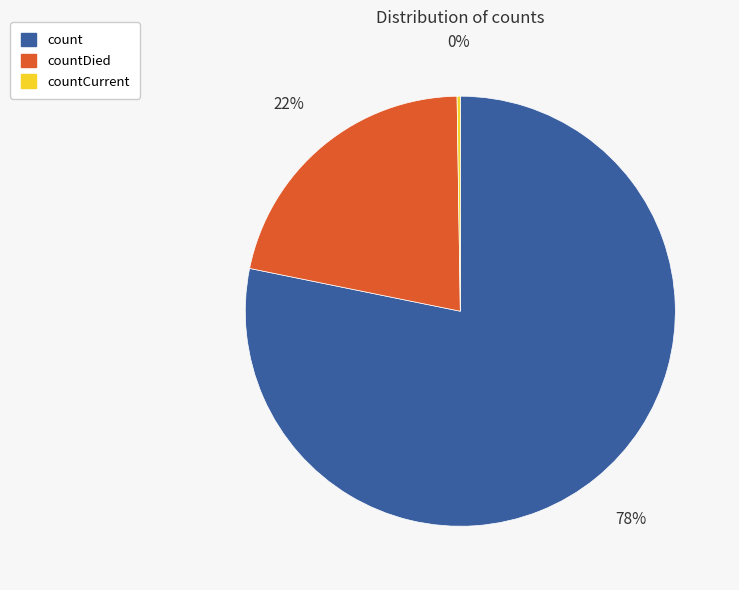

Is there any slice that represents more than half of the pie?

Yes